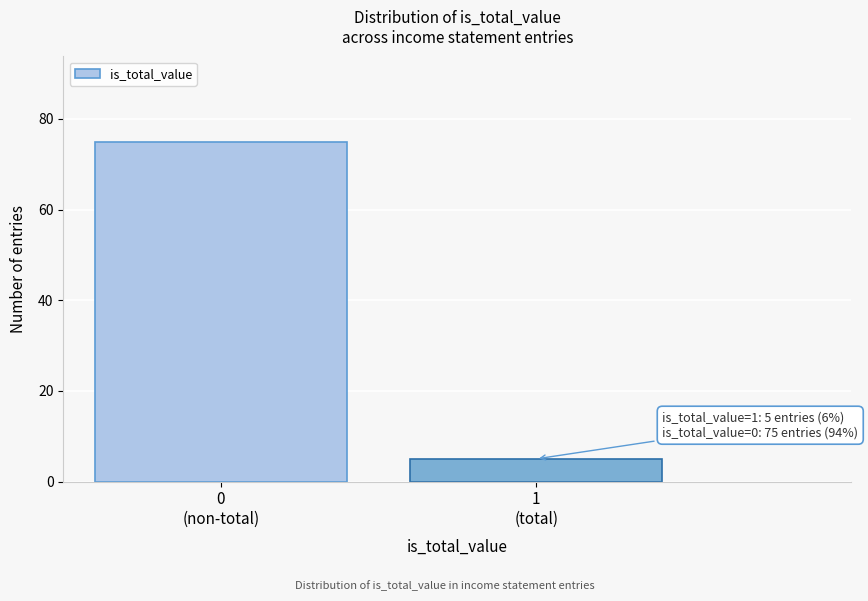

Reading right to left, what are all the values shown in this chart?

5	75